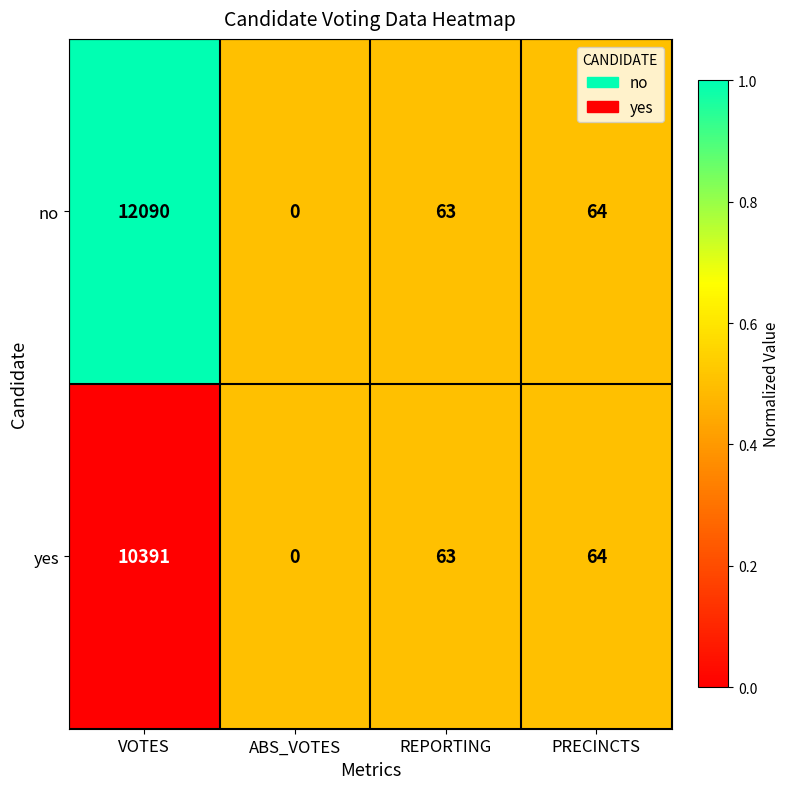

Reading left to right, transcribe all the data shown in this chart.

no: 12090	0	63	64
yes: 10391	0	63	64